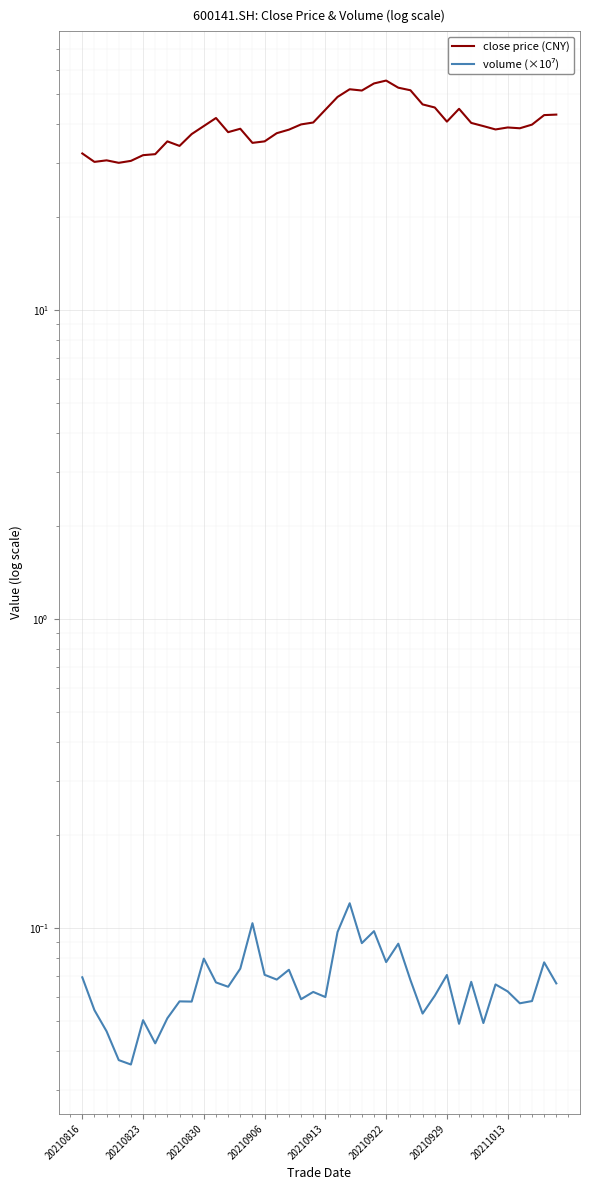

At 20210929, list the series in order from smallest to largest.

volume (×10⁷), close price (CNY)